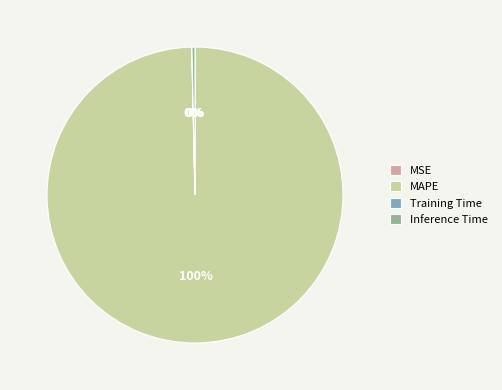

To the nearest percent, what is the difference between the largest and smallest slice percentages?

100%